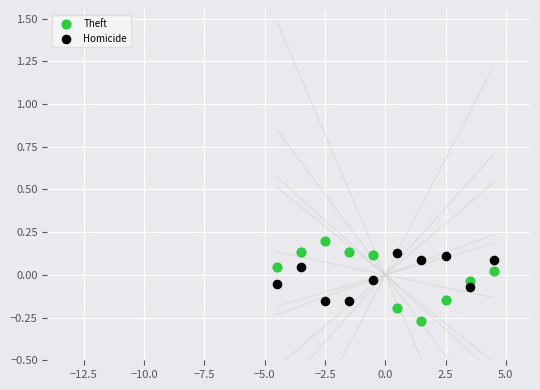

What are all the series names shown in the legend?

Theft, Homicide